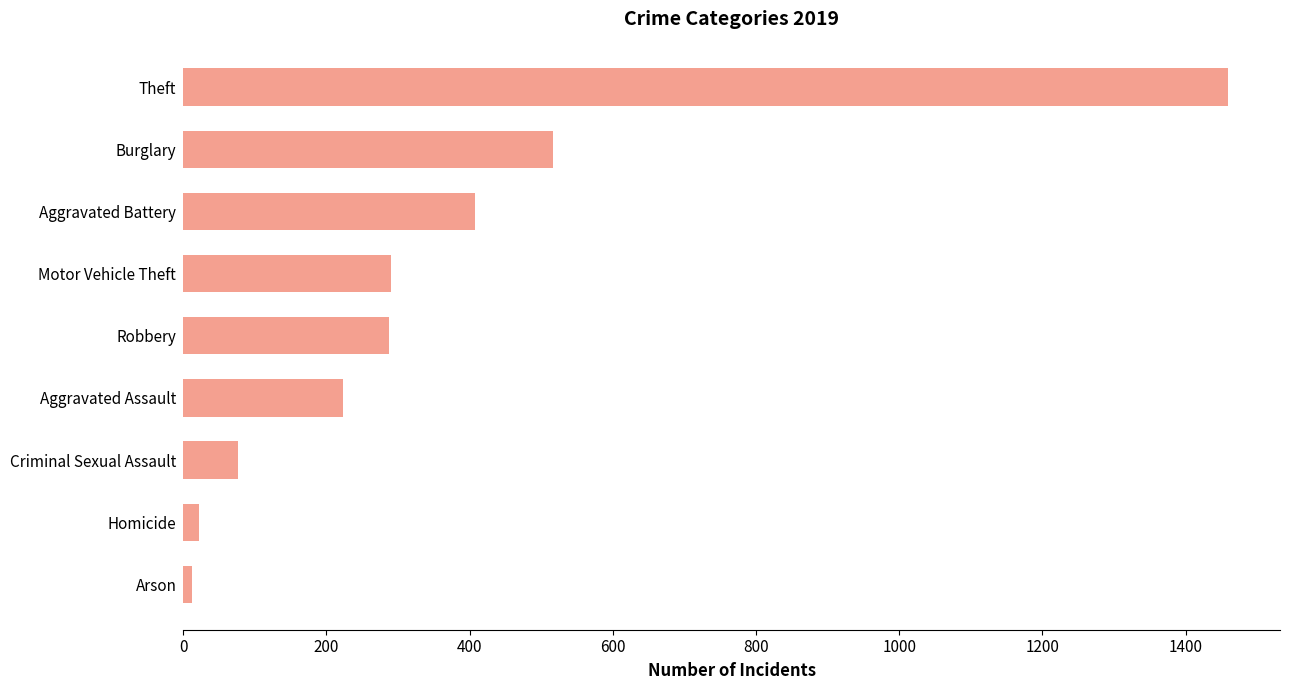

Which has a higher value, Criminal Sexual Assault or Theft?

Theft